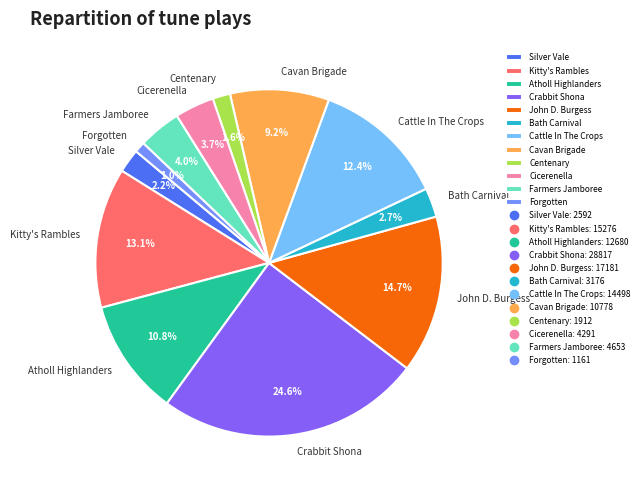

Combined, what portion of the pie is John D. Burgess and Atholl Highlanders?

25.5%